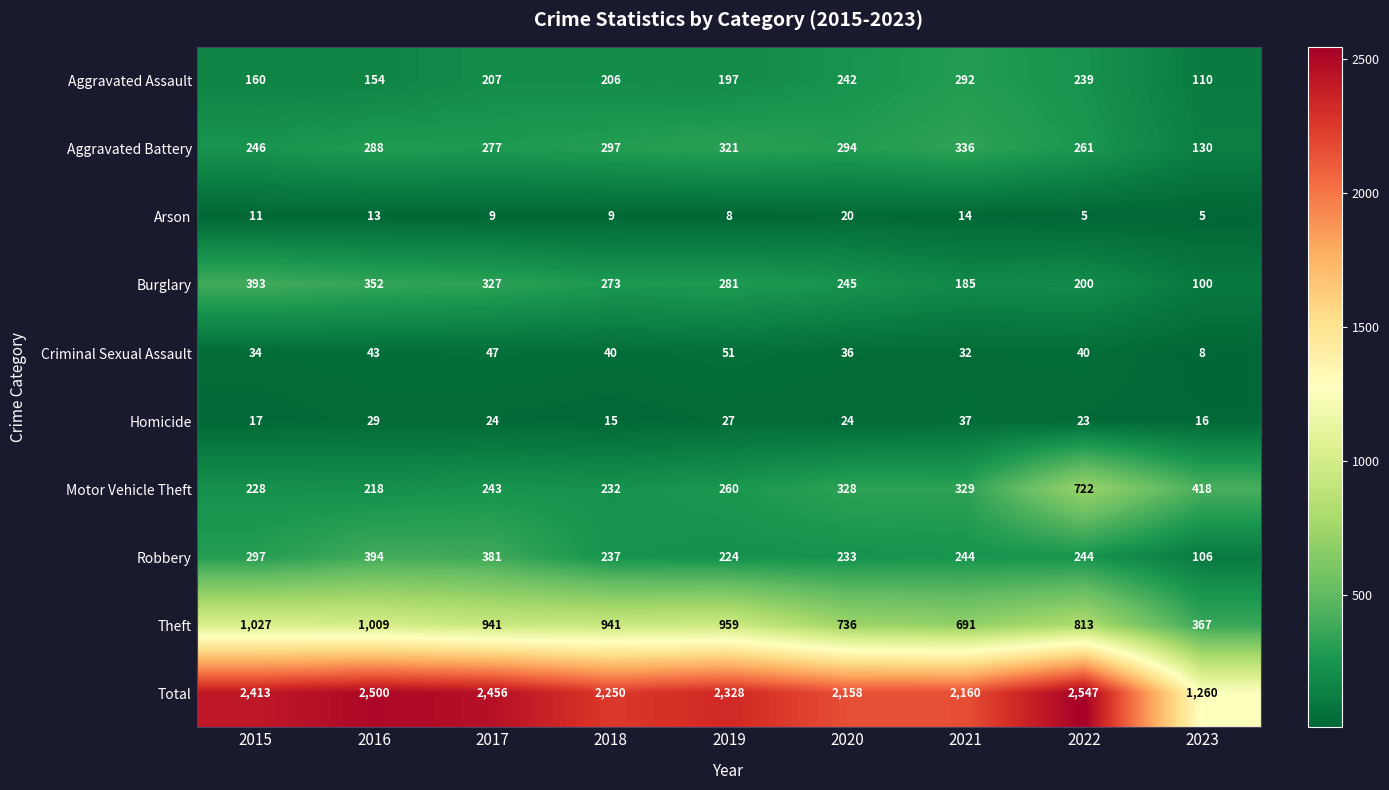

List the series in order of their peak value, highest first.

Total, Theft, Motor Vehicle Theft, Robbery, Burglary, Aggravated Battery, Aggravated Assault, Criminal Sexual Assault, Homicide, Arson